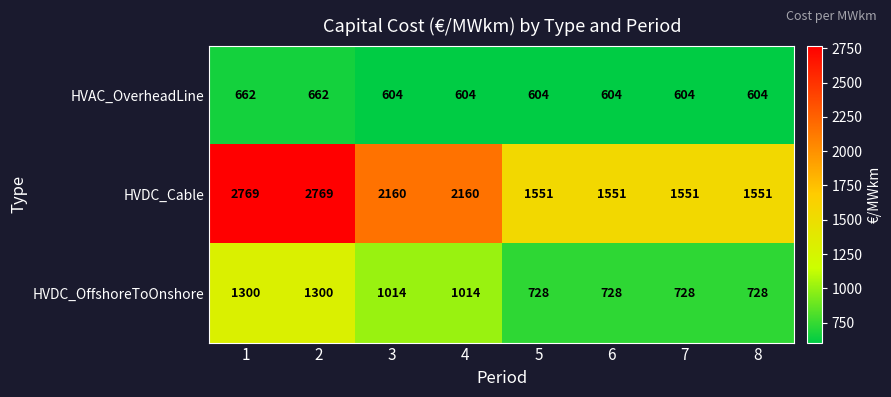

Which series changed the most between 2 and 8?

HVDC_Cable